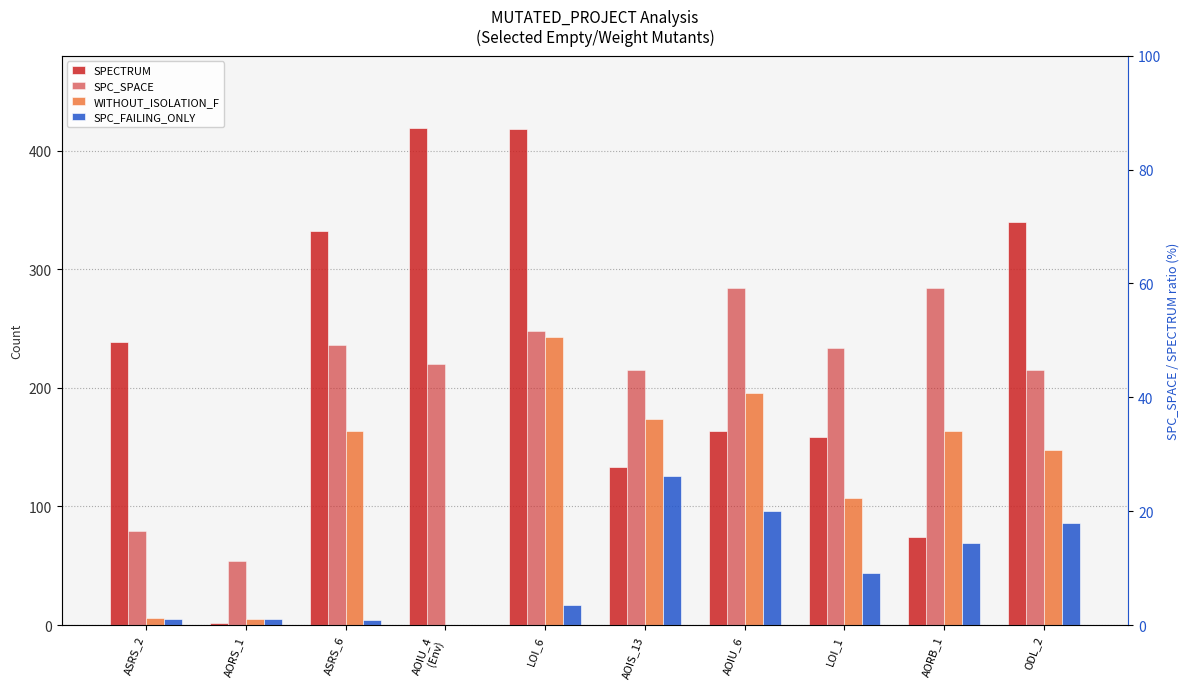

What is the value of the SPC_SPACE bar at the 8th from the left?

234